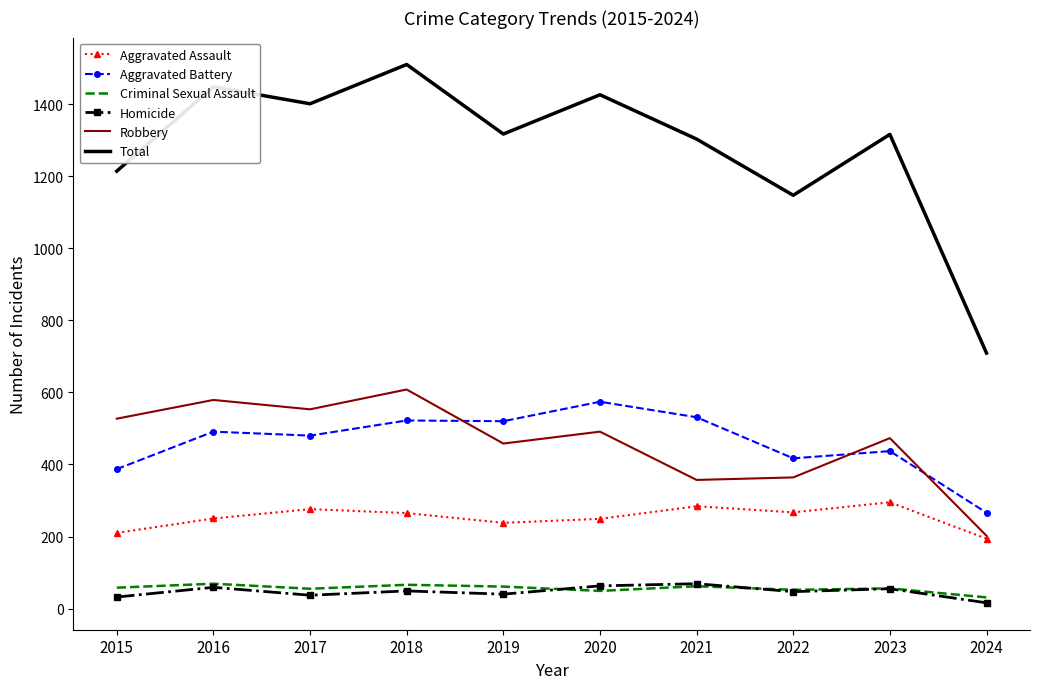

Which category has the lowest value across all series?

2024